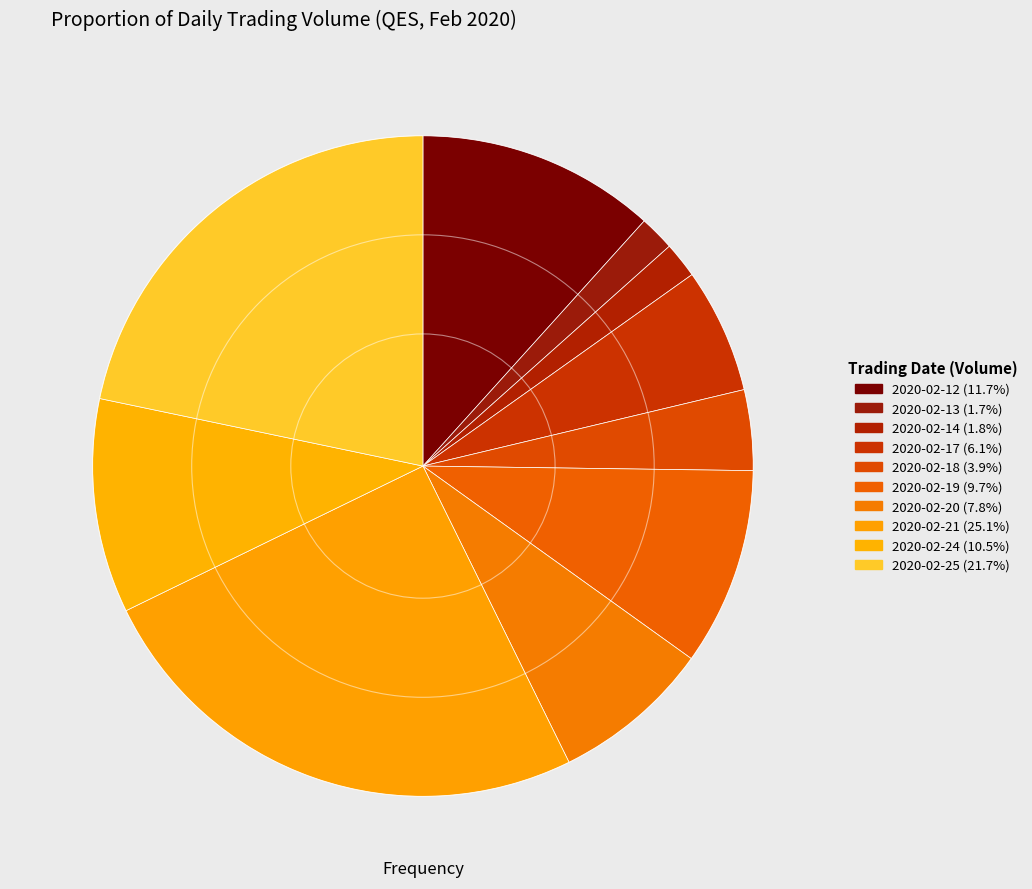

Is 2020-02-24 the majority of the pie?

No